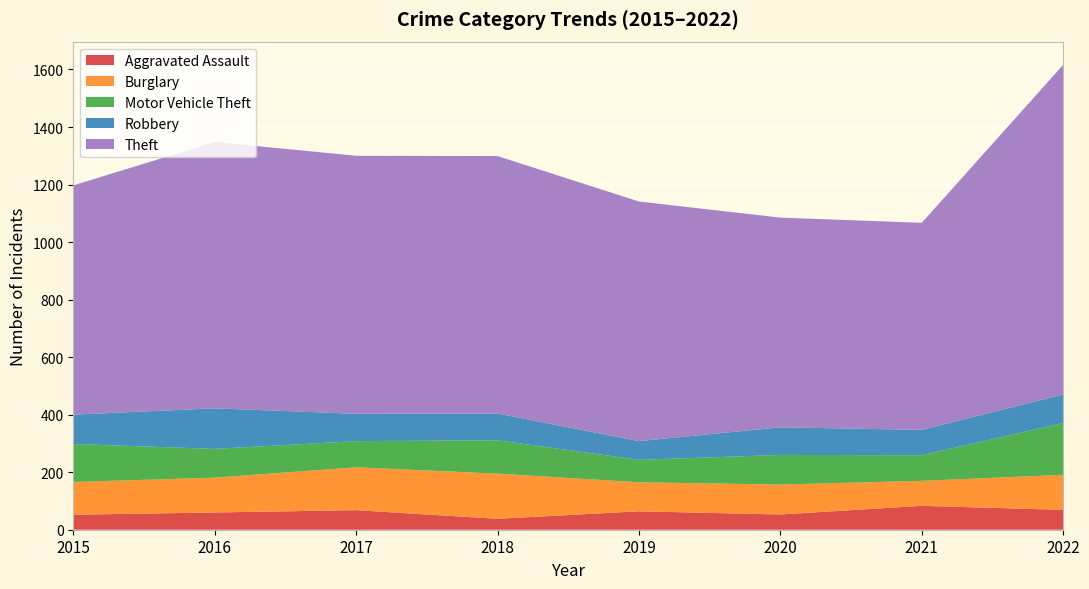

Reading left to right, transcribe all the data shown in this chart.

Aggravated Assault: 2015=52	2016=60	2017=68	2018=38	2019=64	2020=53	2021=83	2022=69
Burglary: 2015=114	2016=121	2017=149	2018=157	2019=101	2020=104	2021=87	2022=122
Motor Vehicle Theft: 2015=132	2016=100	2017=91	2018=116	2019=78	2020=103	2021=89	2022=180
Robbery: 2015=102	2016=141	2017=95	2018=93	2019=65	2020=96	2021=88	2022=99
Theft: 2015=797	2016=926	2017=897	2018=895	2019=833	2020=729	2021=720	2022=1146